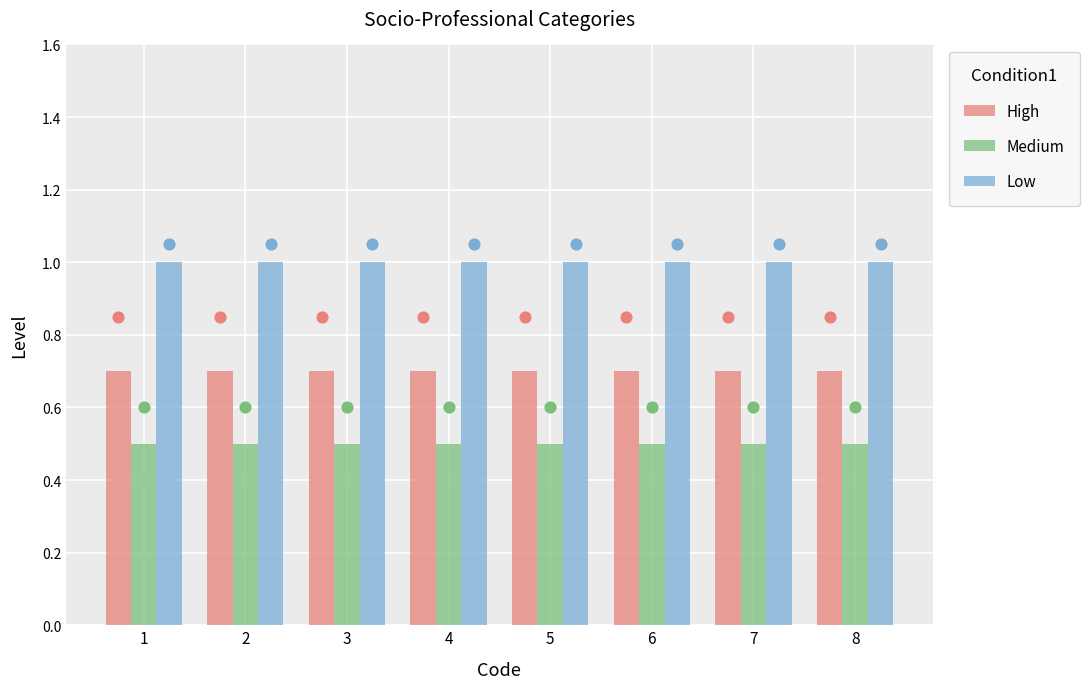

What are all the series names shown in the legend?

High, Medium, Low